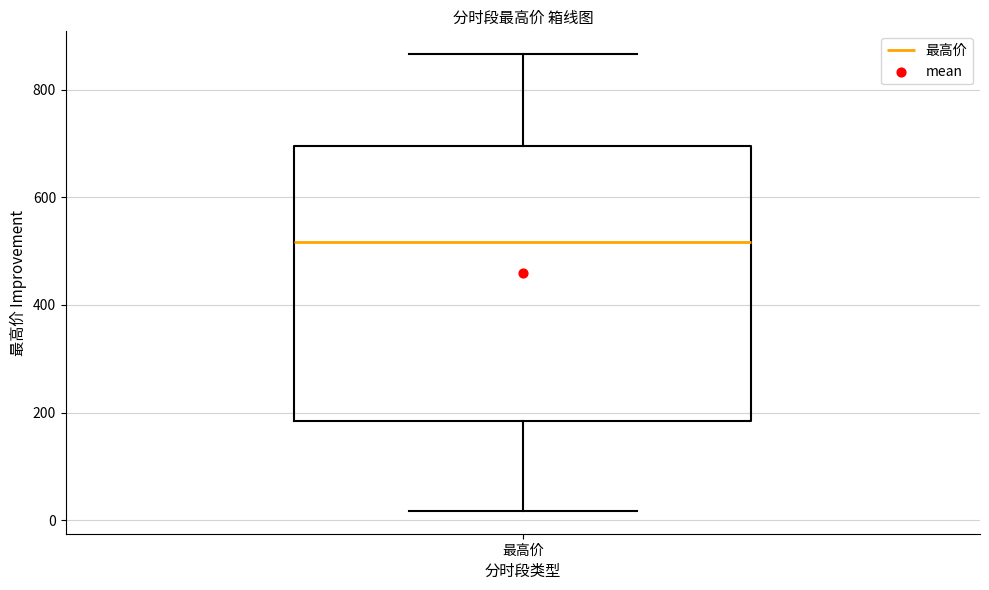

Where is the lower edge of the box for 最高价 on the y-axis? The values are not printed on the chart, so give them approximately, as read against the axis.

180